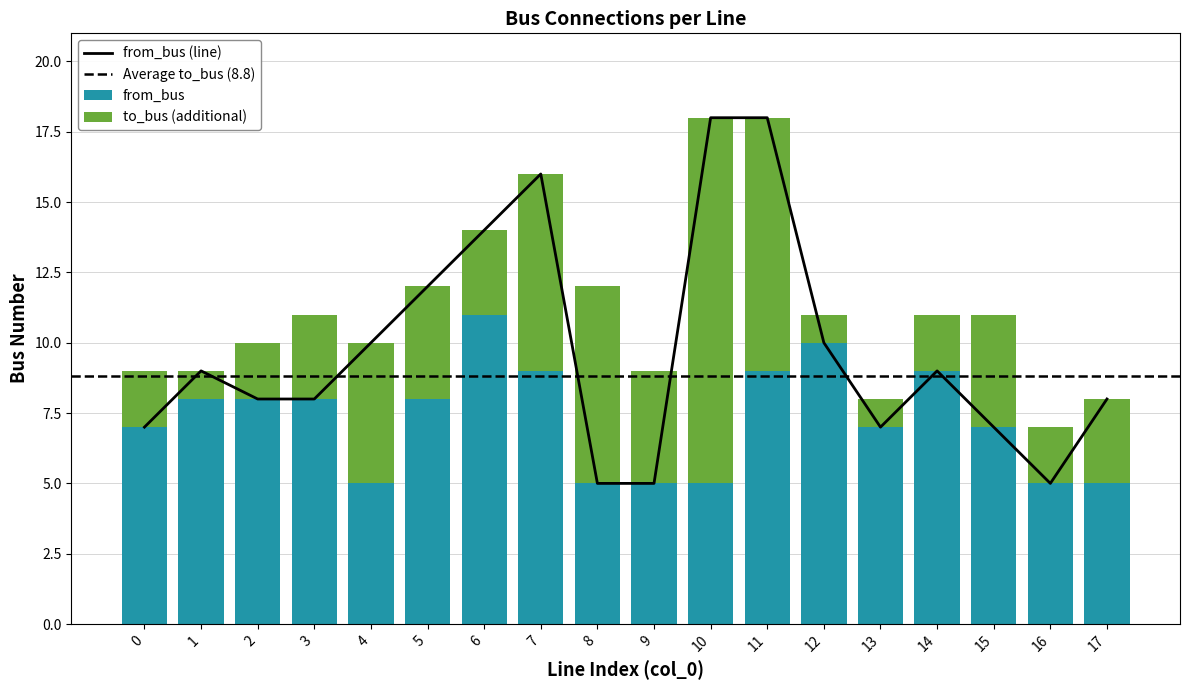

Reading left to right, transcribe all the data shown in this chart.

7	9	8	8	10	12	14	16	5	5	18	18	10	7	9	7	5	8